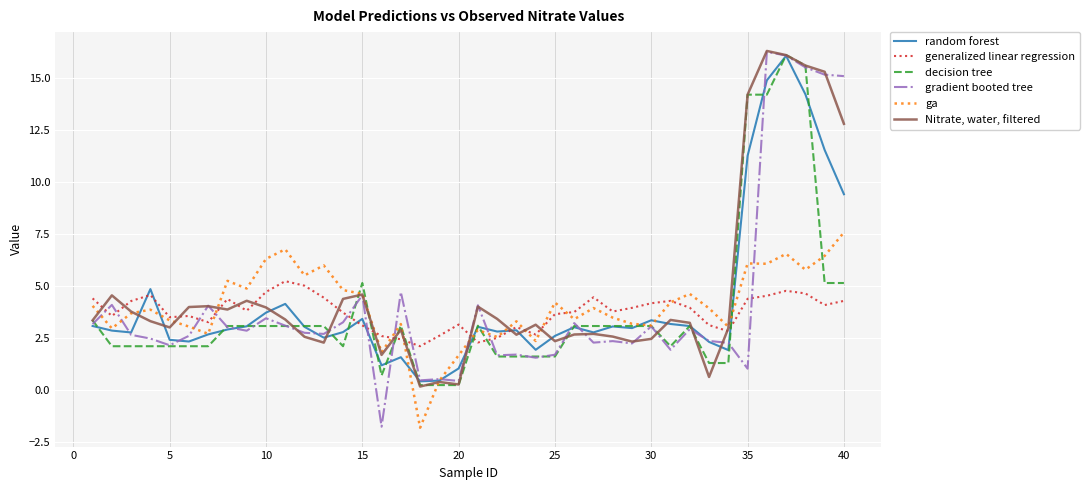

Which series has the widest spread of values?

gradient booted tree